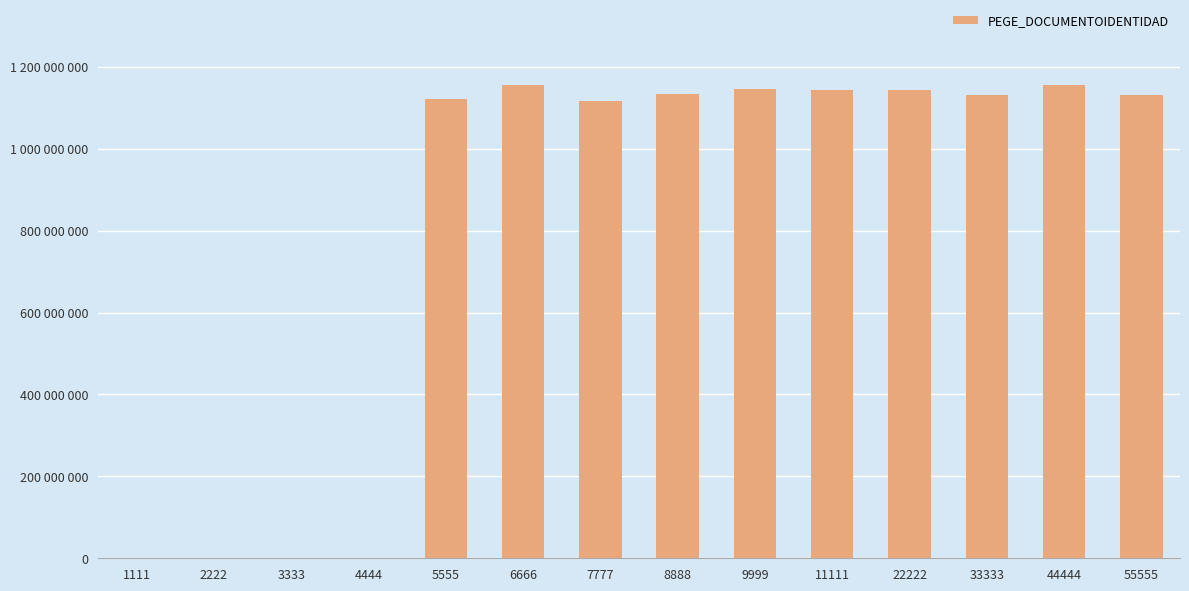

The value at 22222 is 1512030119. True or false?

False